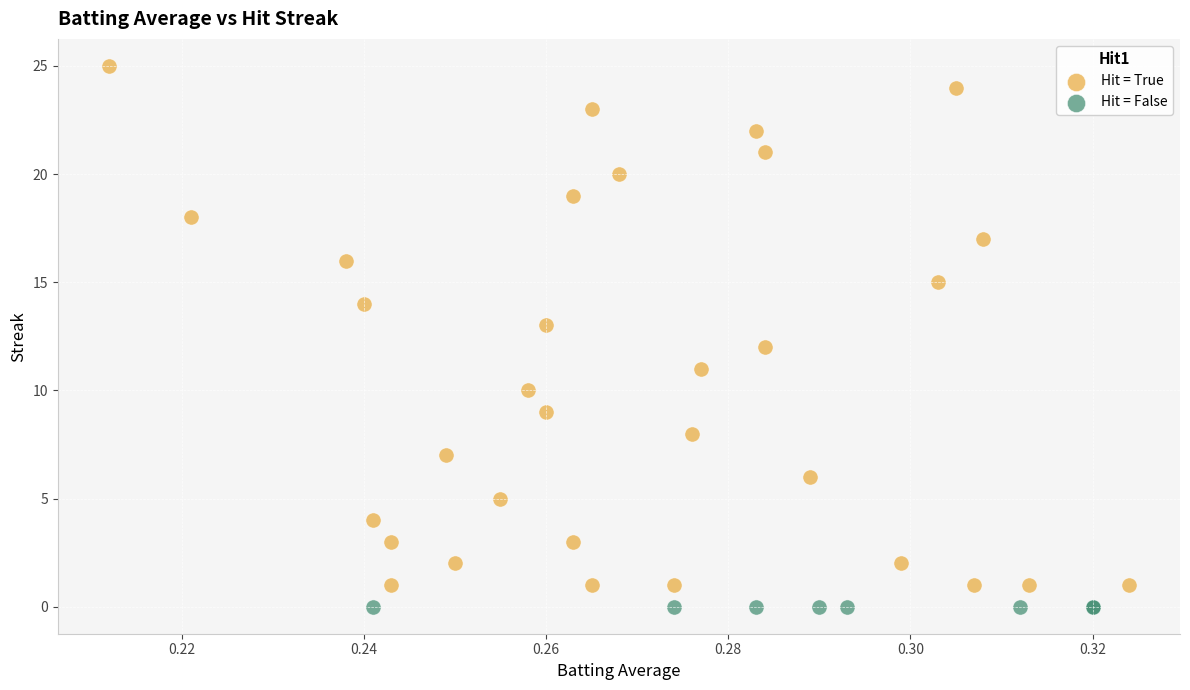

Which series reaches the maximum Y coordinate?

Hit = True